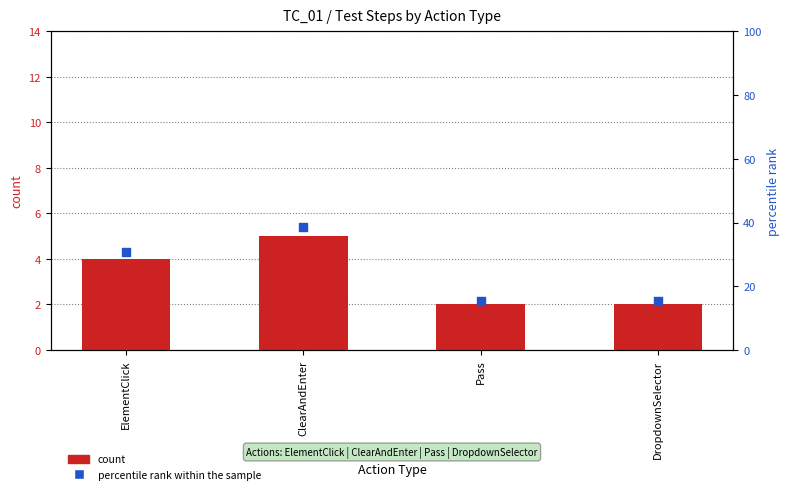

What is the total value across all series at Pass?

17.4